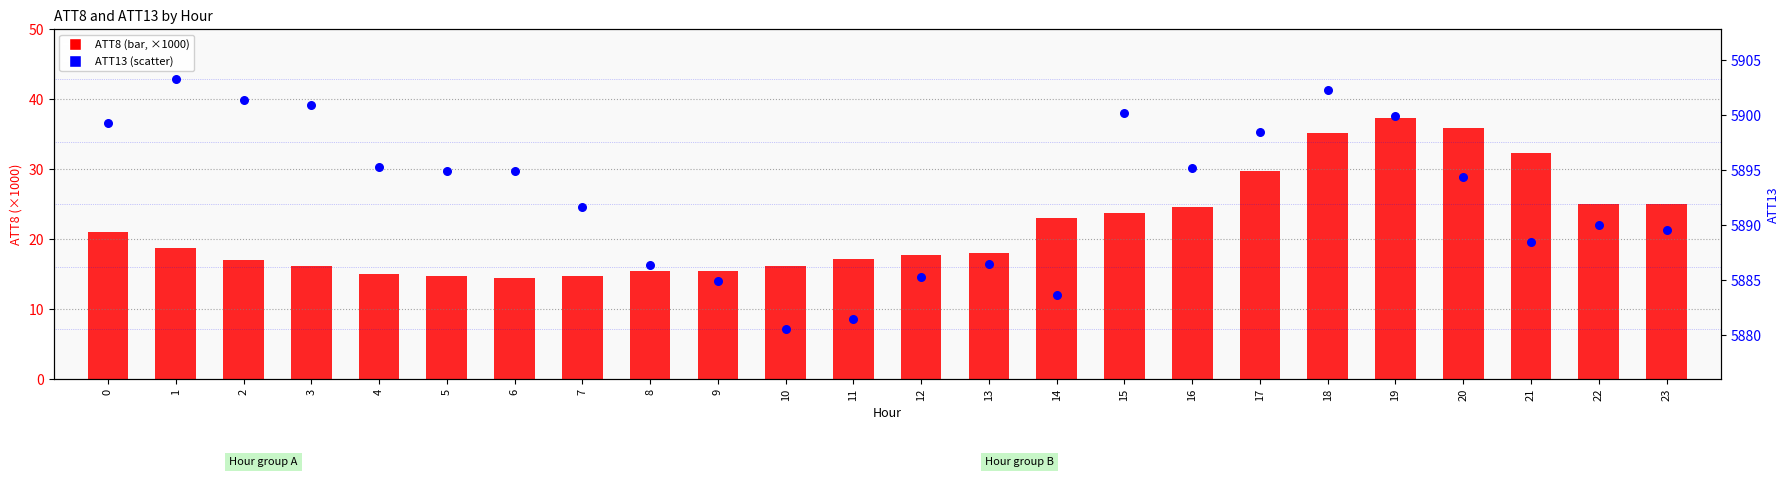

Which series has the largest Y range (max minus min)?

ATT8 (×1000)